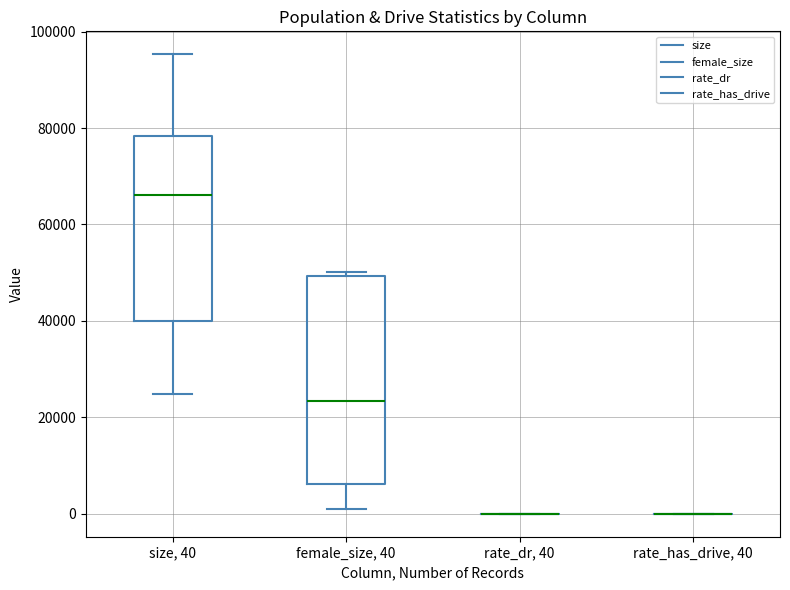

Comparing the boxes themselves (not the whiskers), which one is the tallest?

female_size, 40